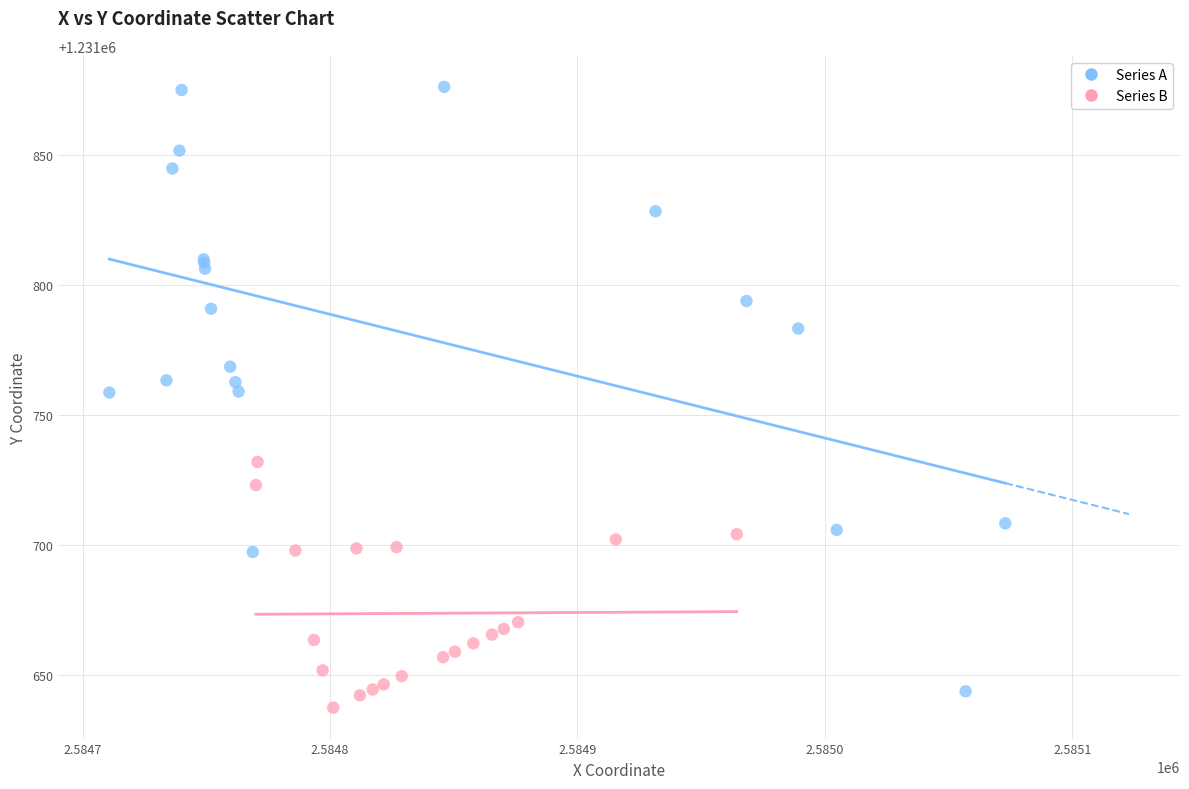

Which series has the largest Y range (max minus min)?

Series A